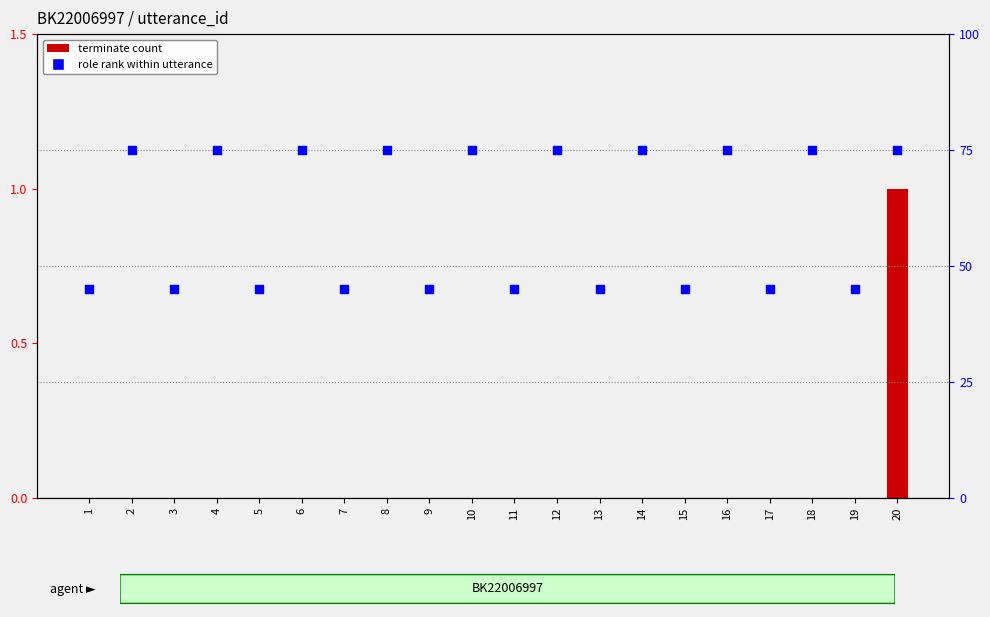

Which series contains the highest Y value?

role rank (전문가=75, 질문자=45)